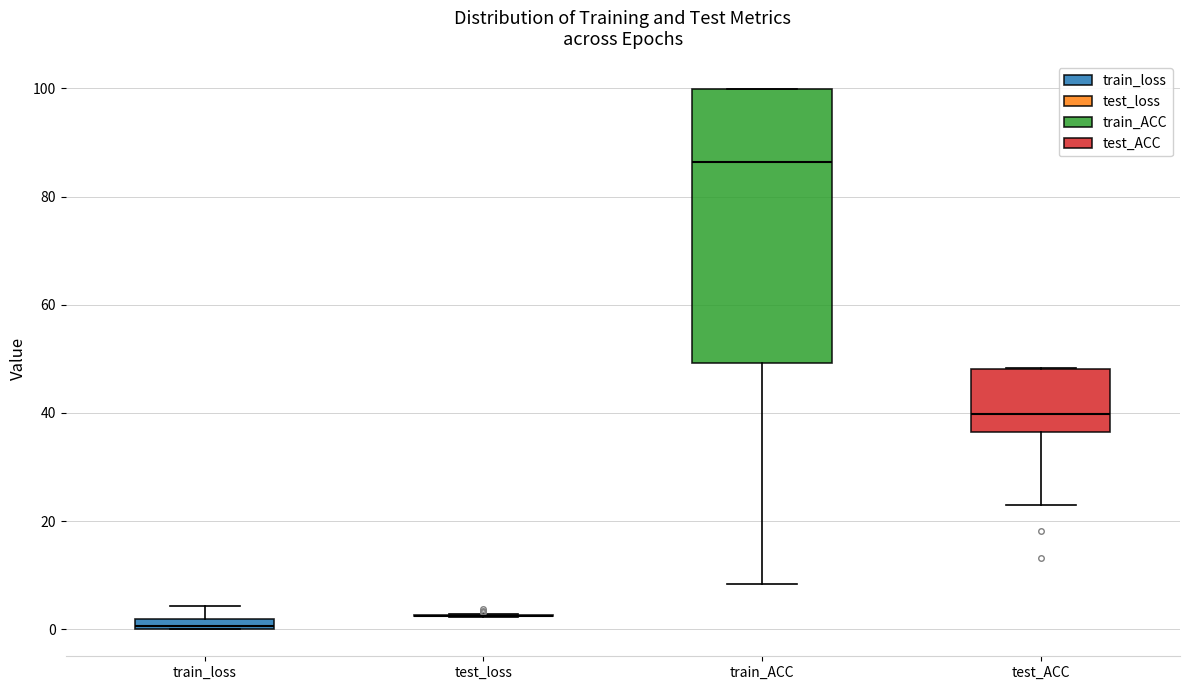

Which box is the tallest, from its lower edge to its upper edge?

train_ACC